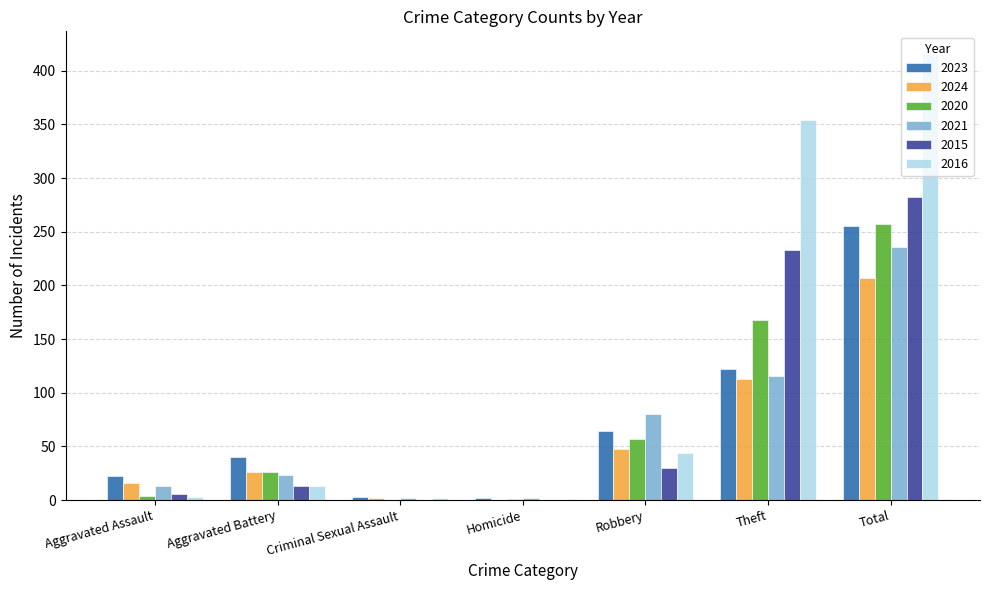

How many distinct data groups are displayed?

6